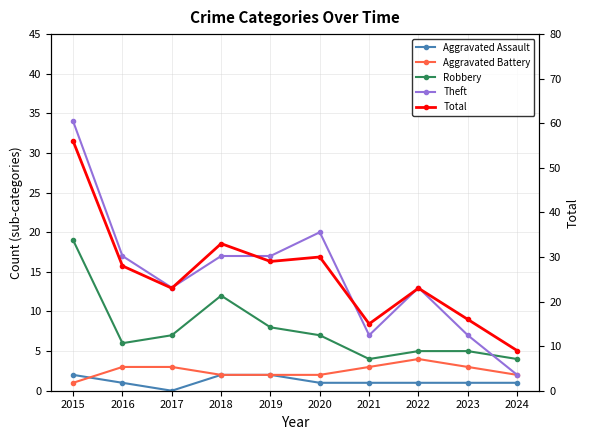

At which label does Aggravated Battery first exceed 3?

2022